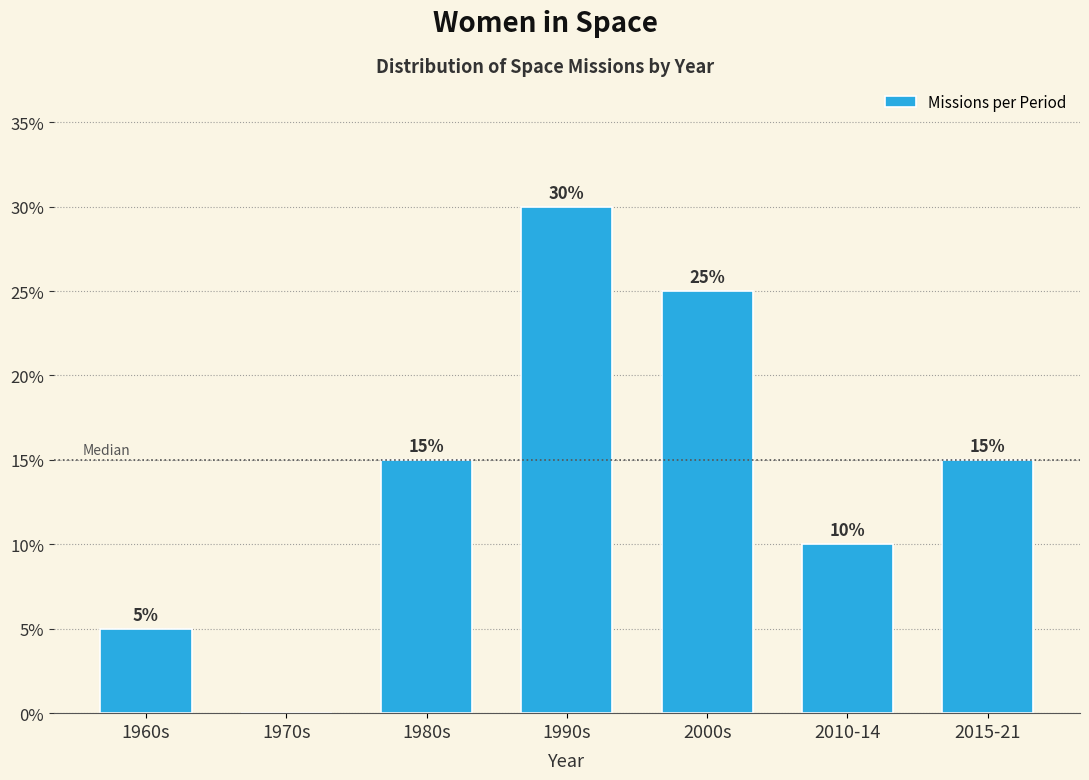

Reading left to right, list all the values displayed in this chart.

1960s=5	1970s=0	1980s=15	1990s=30	2000s=25	2010-14=10	2015-21=15